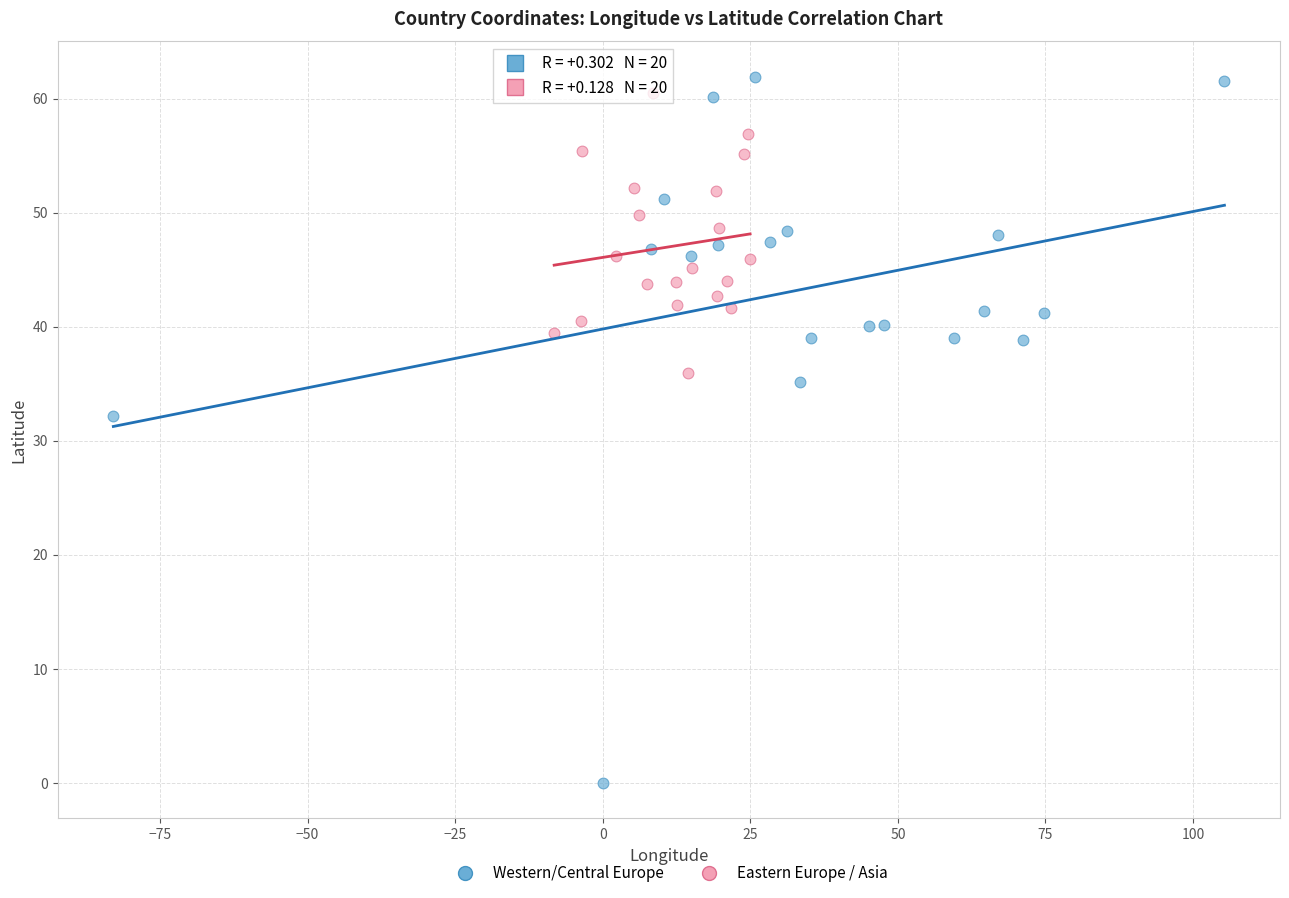

Which series contains the lowest Y value?

Western/Central Europe